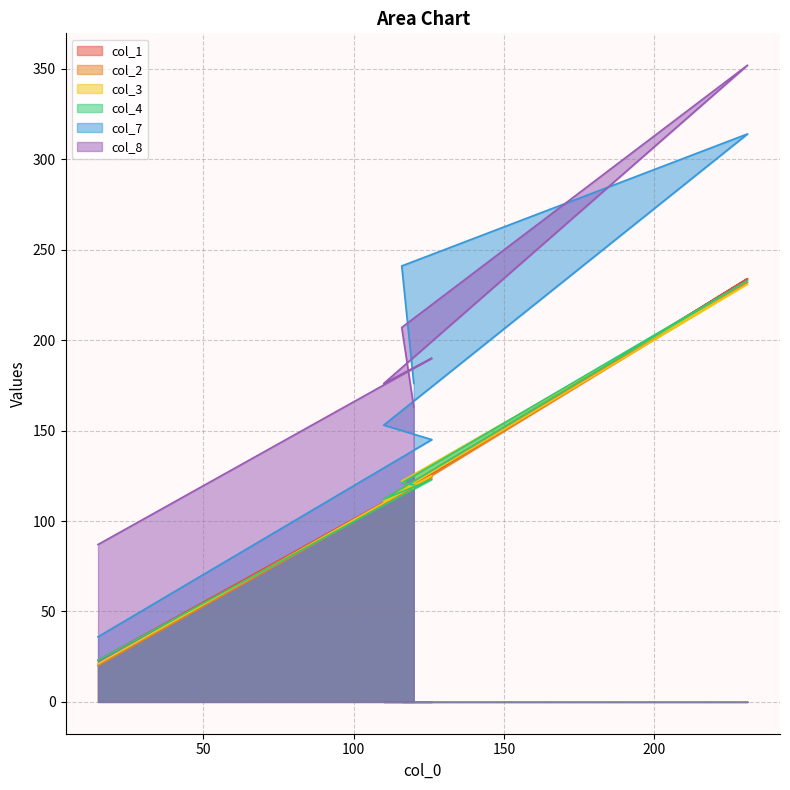

Reading left to right, transcribe all the data shown in this chart.

col_1: 15=23	126=125	110=110	231=234	116=116	120=118
col_2: 15=20	126=124	110=112	231=232	116=115	120=119
col_3: 15=21	126=125	110=111	231=231	116=122	120=118
col_4: 15=23	126=123	110=112	231=233	116=121	120=120
col_7: 15=36	126=145	110=153	231=314	116=241	120=176
col_8: 15=87	126=190	110=176	231=352	116=207	120=163